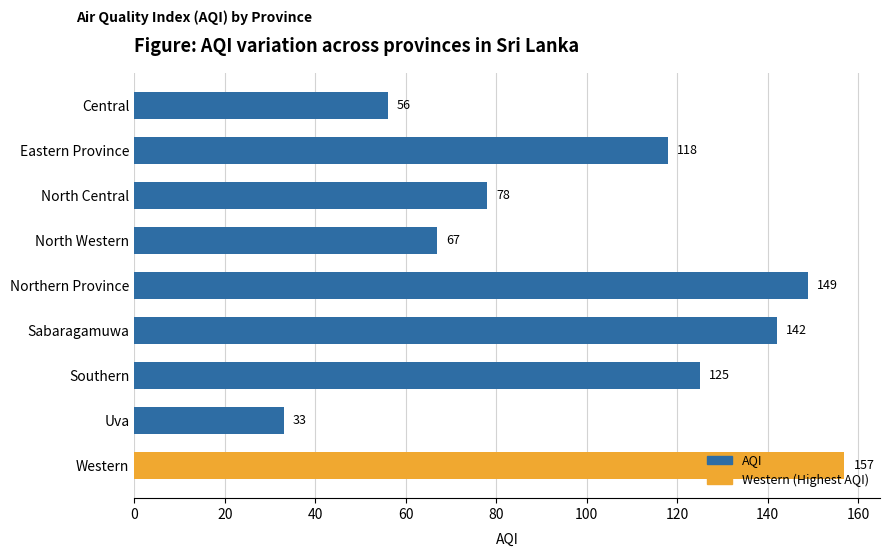

What is the difference between the maximum and minimum values?

124